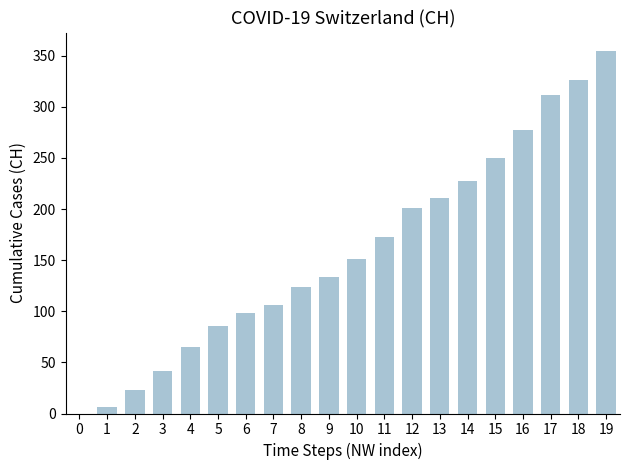

Between 5 and 19, which is larger?

19